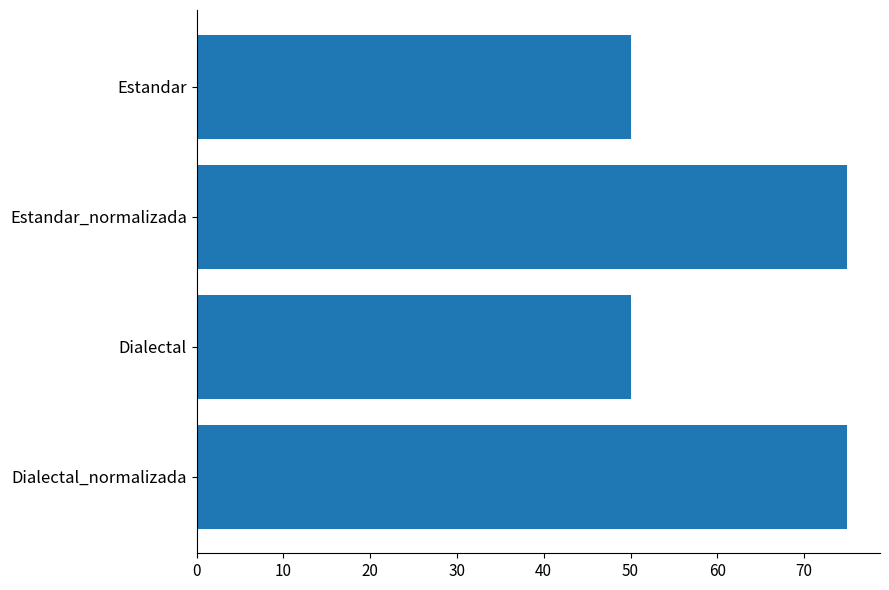

What is the minimum value shown in the chart?

50